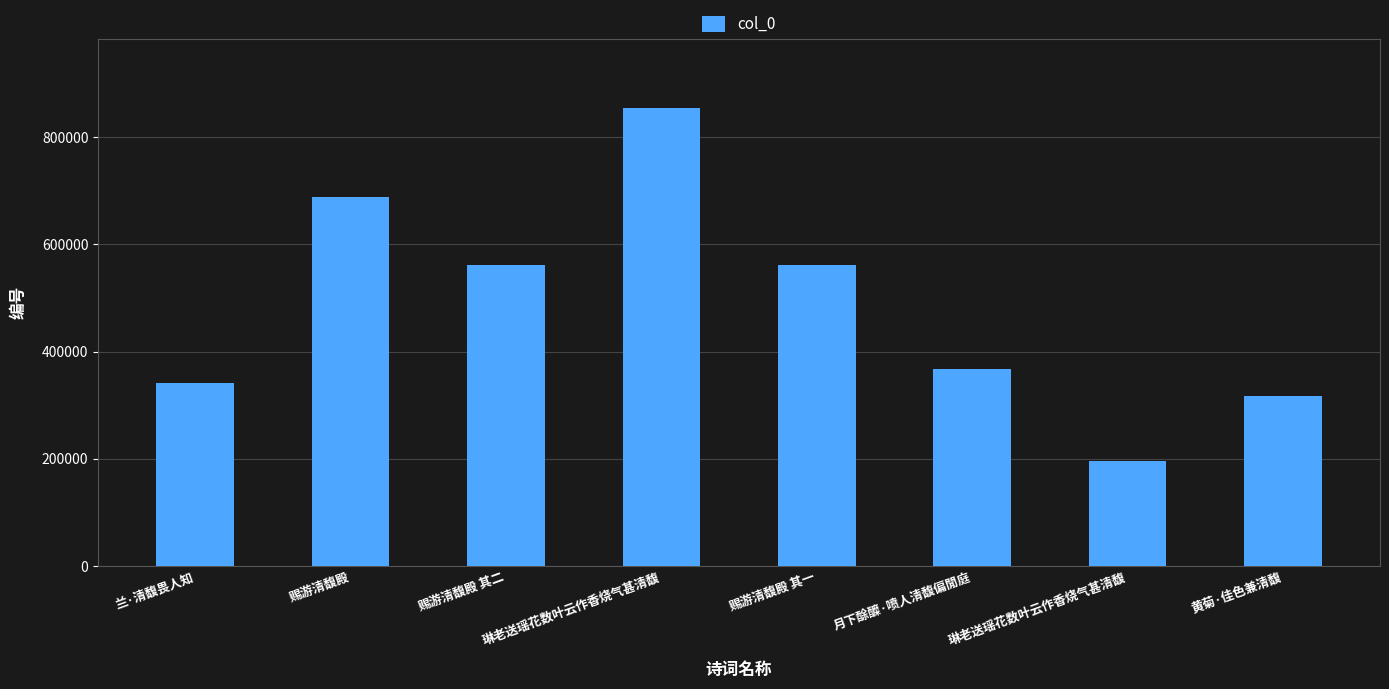

How many bars are there in total?

8